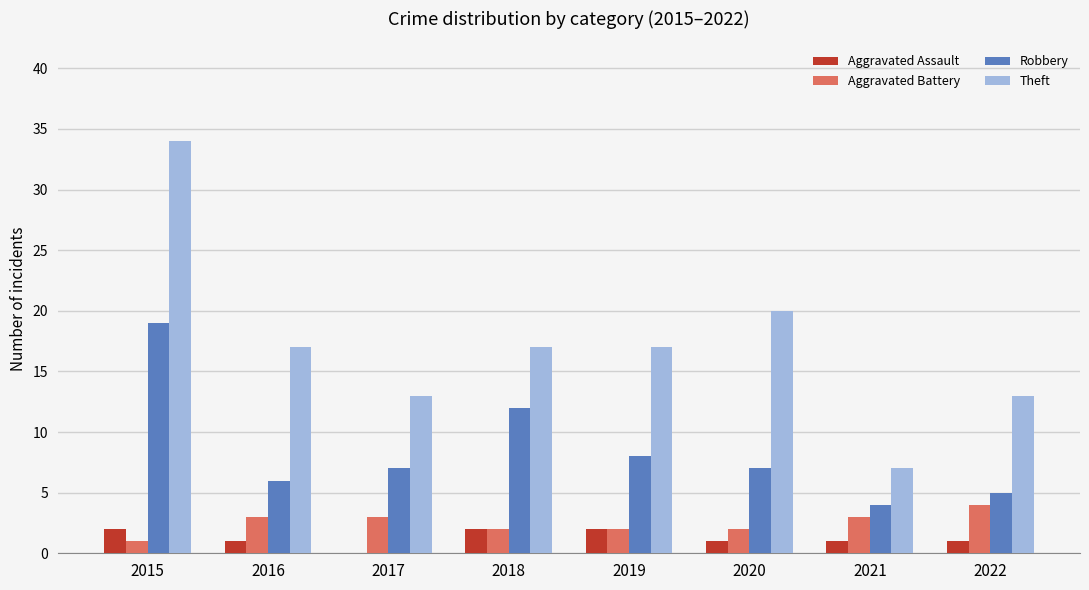

Reading left to right, extract all data points from this chart.

Aggravated Assault: 2	1	0	2	2	1	1	1
Aggravated Battery: 1	3	3	2	2	2	3	4
Robbery: 19	6	7	12	8	7	4	5
Theft: 34	17	13	17	17	20	7	13